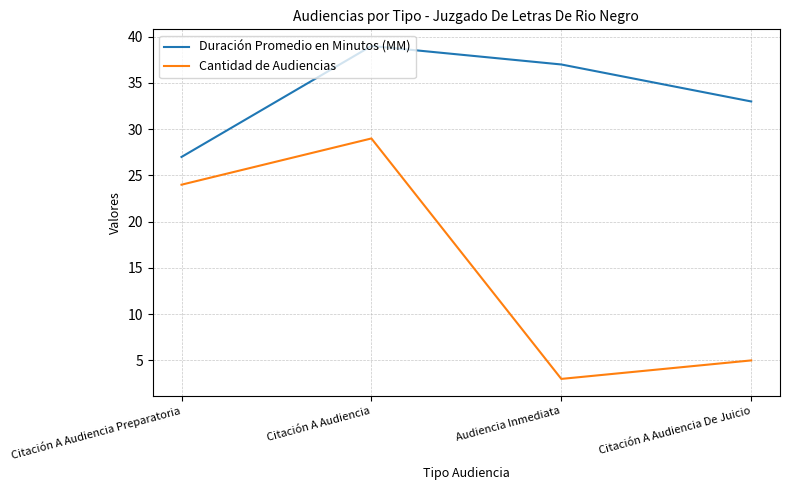

At which category is the sum across all series the highest?

Citación A Audiencia